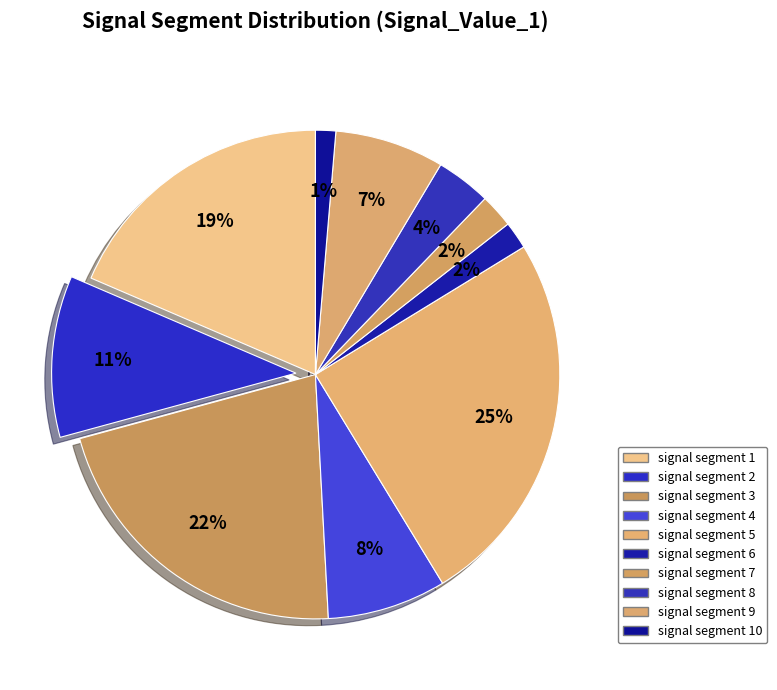

To the nearest percent, what is the difference between the largest and smallest slice percentages?

24%